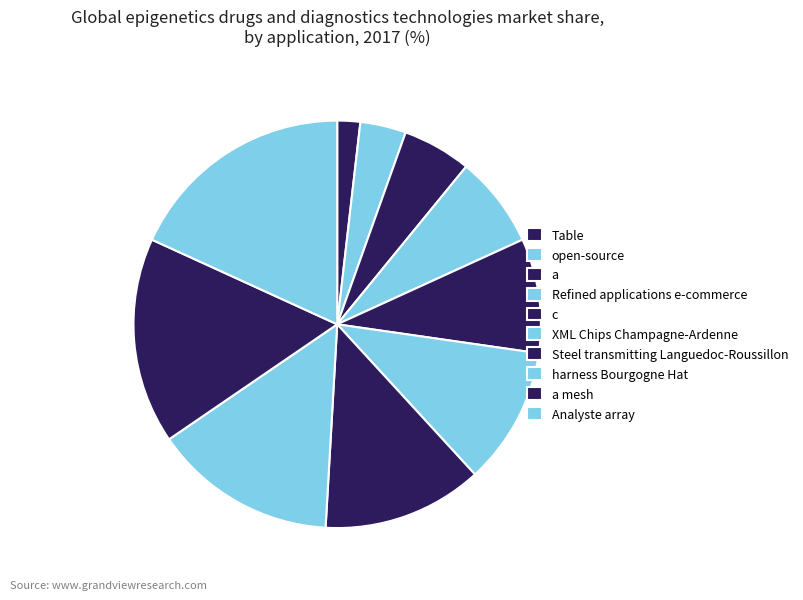

The a mesh slice represents 16% of the pie. True or false?

True